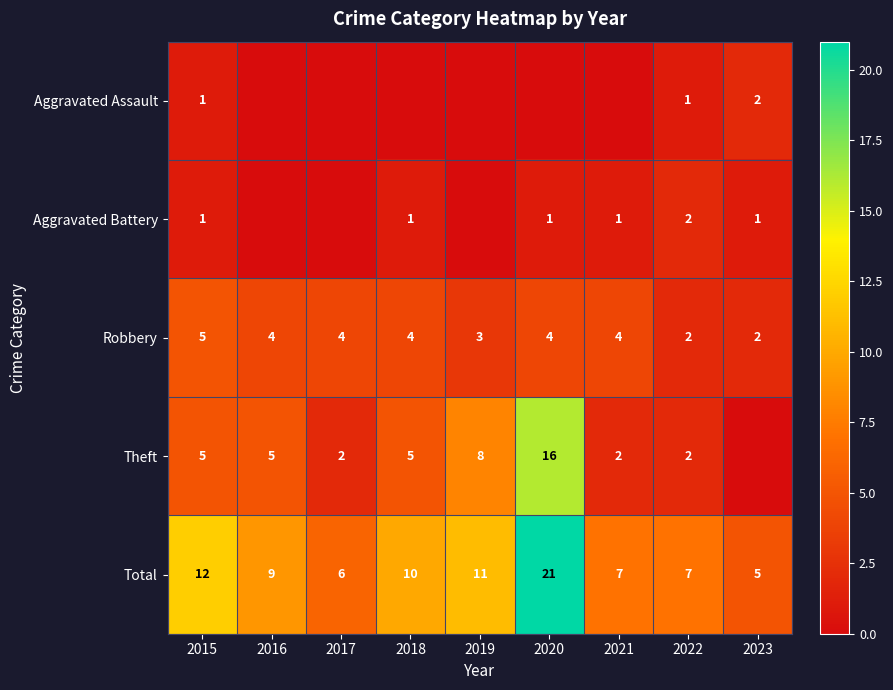

The value of Total at 2015 is 12. True or false?

True